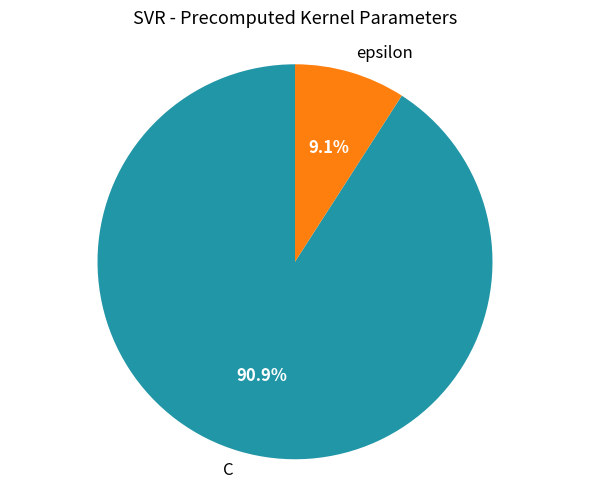

What percentage do C and epsilon together represent?

100.0%